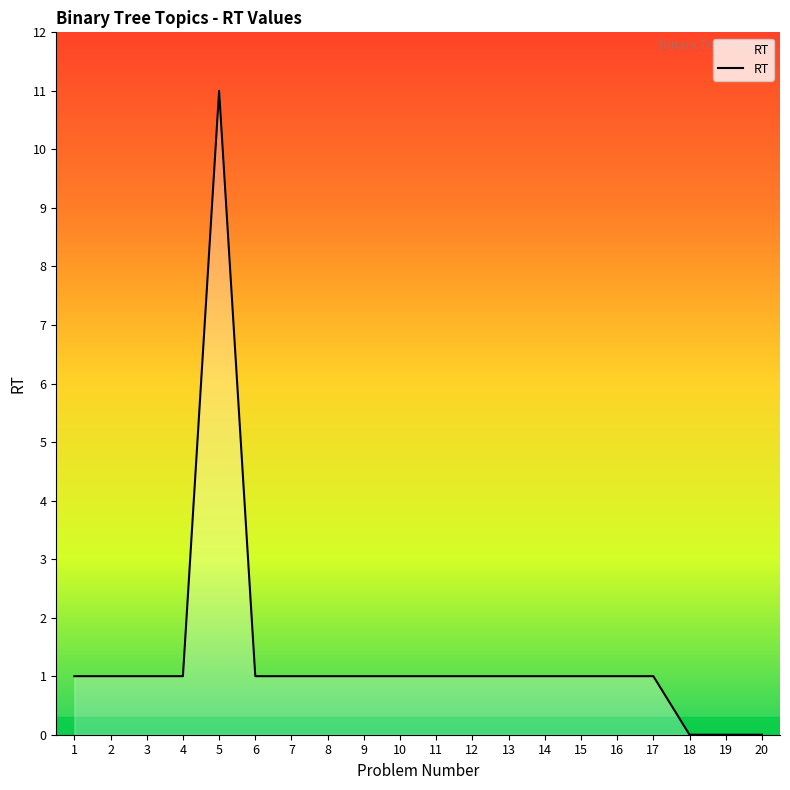

How many lines are shown in the chart?

1